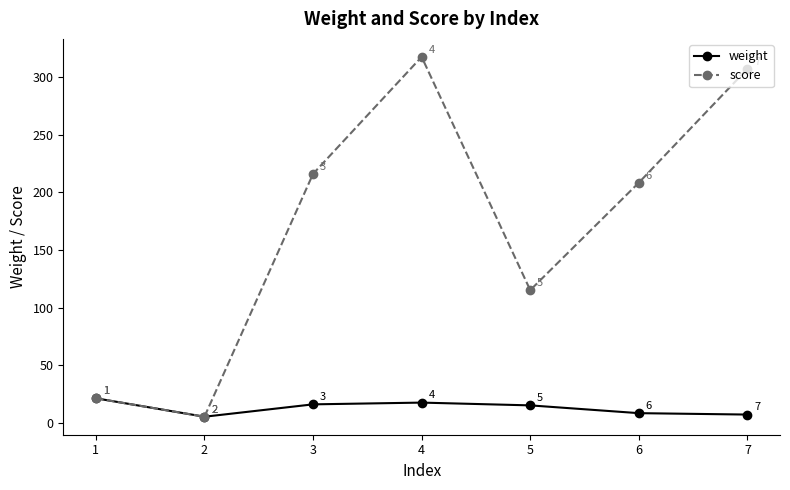

What is the difference between the weight values at 6 and 4?

9.2